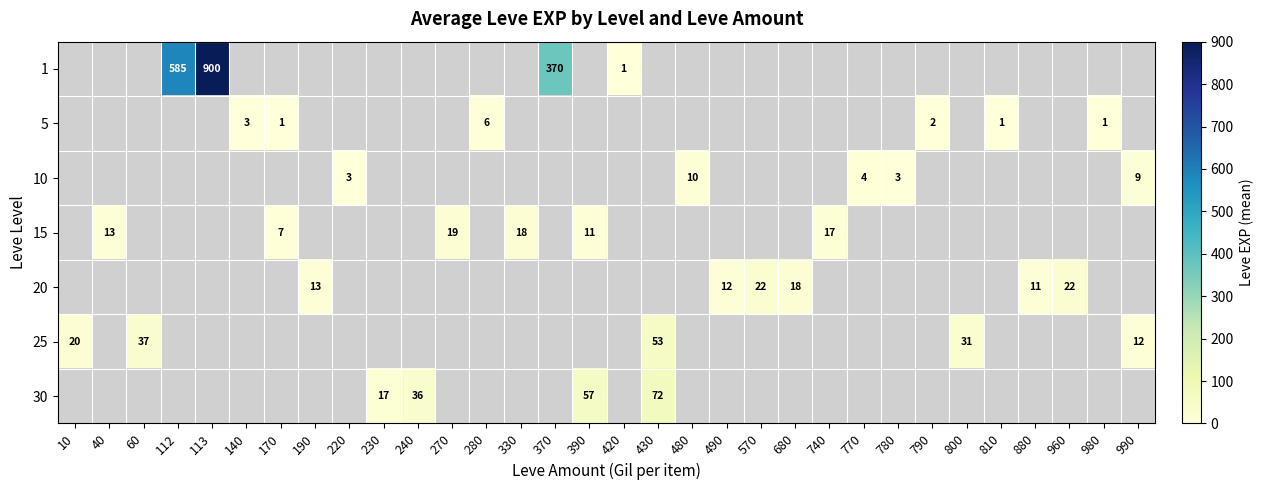

Is it true that 30 equals 50 at 240?

False